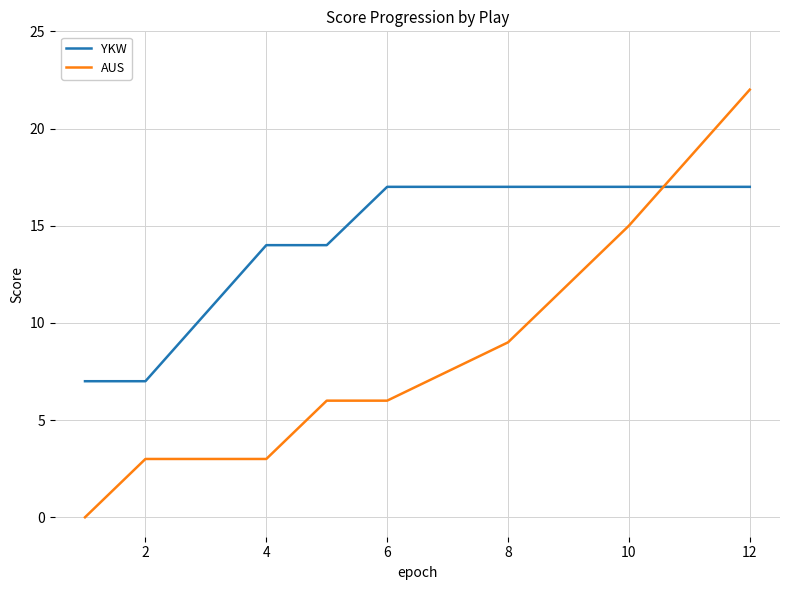

Which series has the largest total across all categories?

YKW